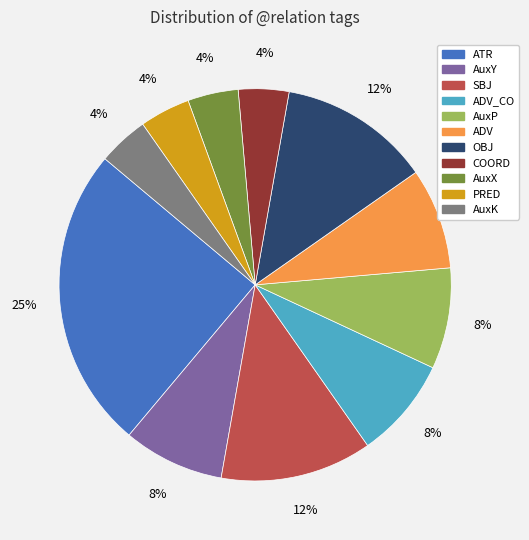

To the nearest percent, what portion does ATR represent?

25%